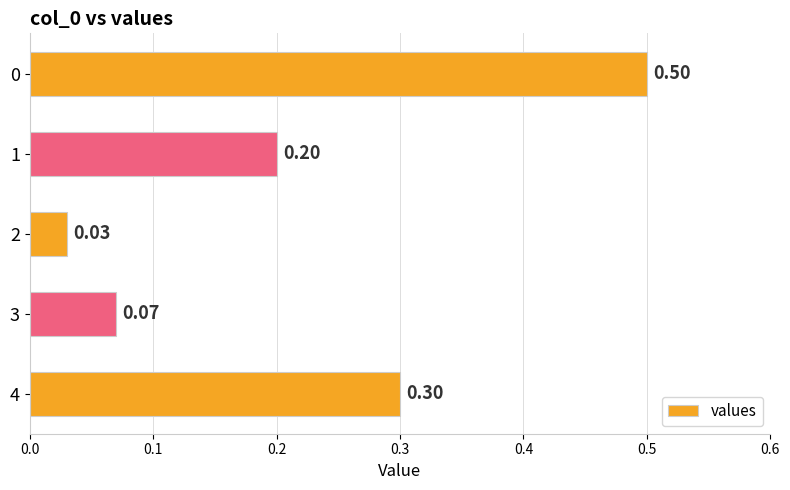

What is the difference between the values at 0 and 2?

0.5